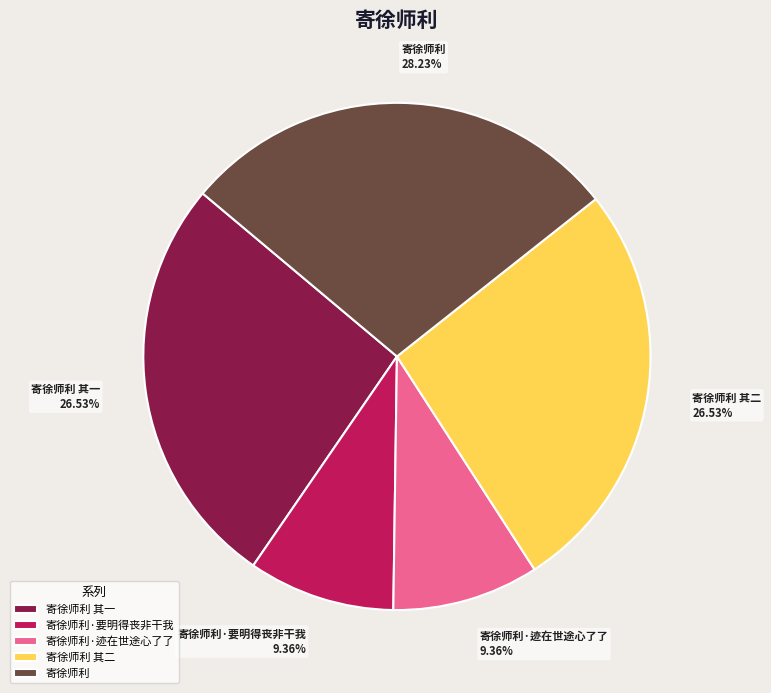

To the nearest percent, what is the difference between the largest and smallest slice percentages?

19%